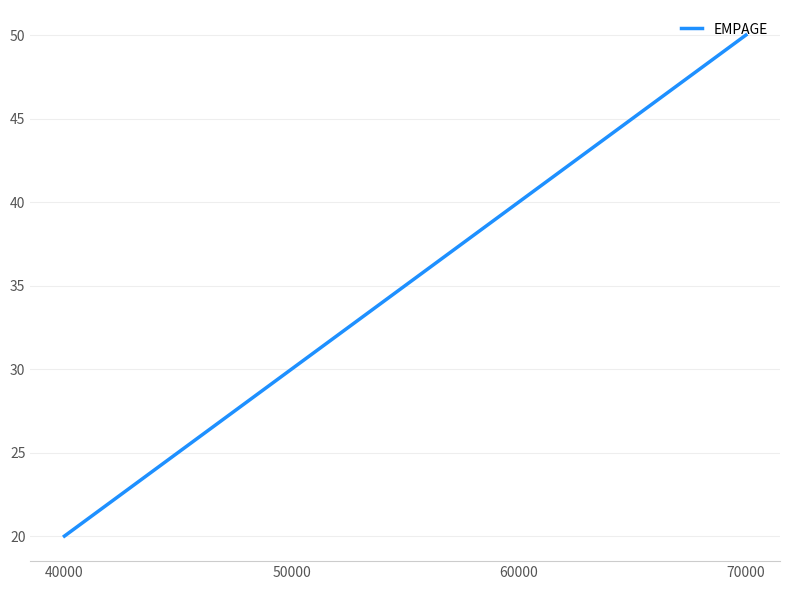

Count the values in the range 30 to 50.

3